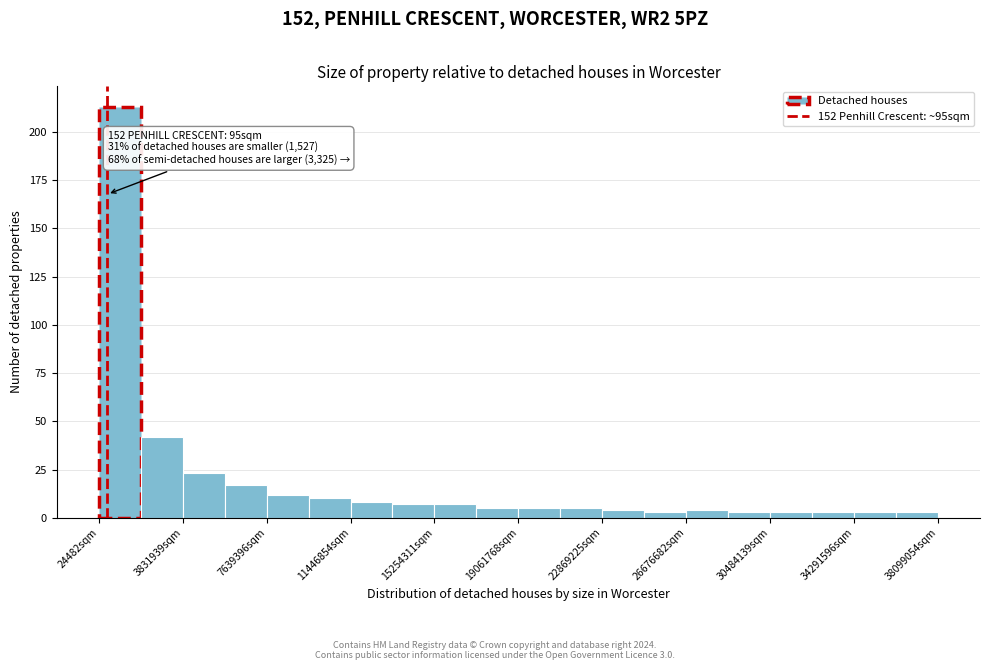

Read against the x-axis, roughly where is the centre of the tallest bar?

1000000